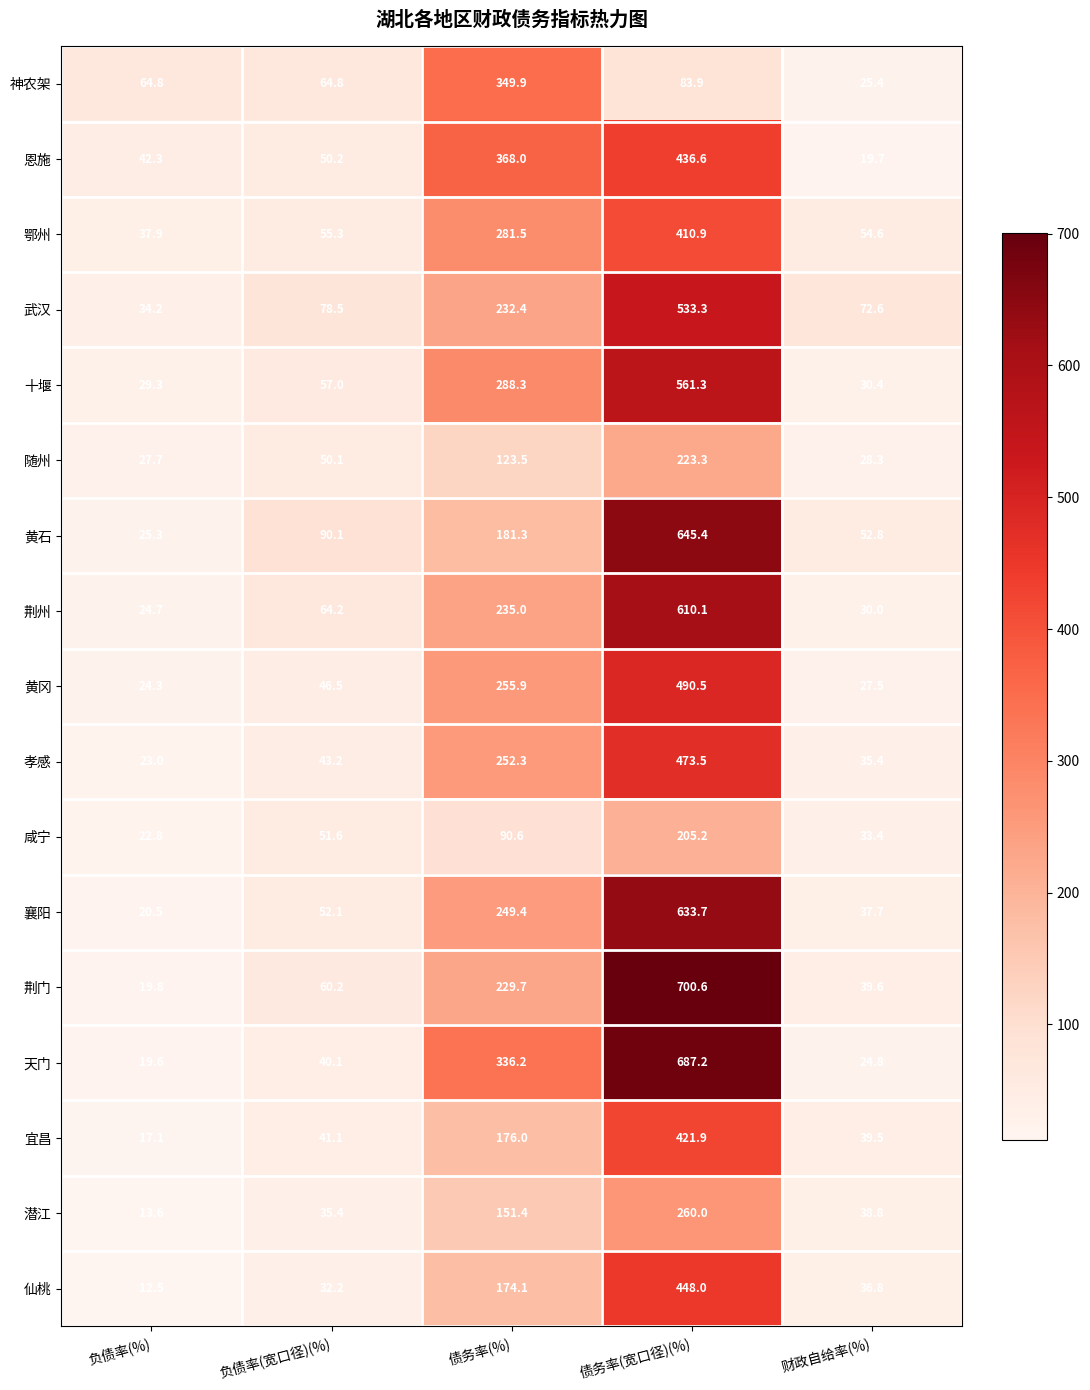

At which label is 宜昌 closest to 219?

债务率(%)